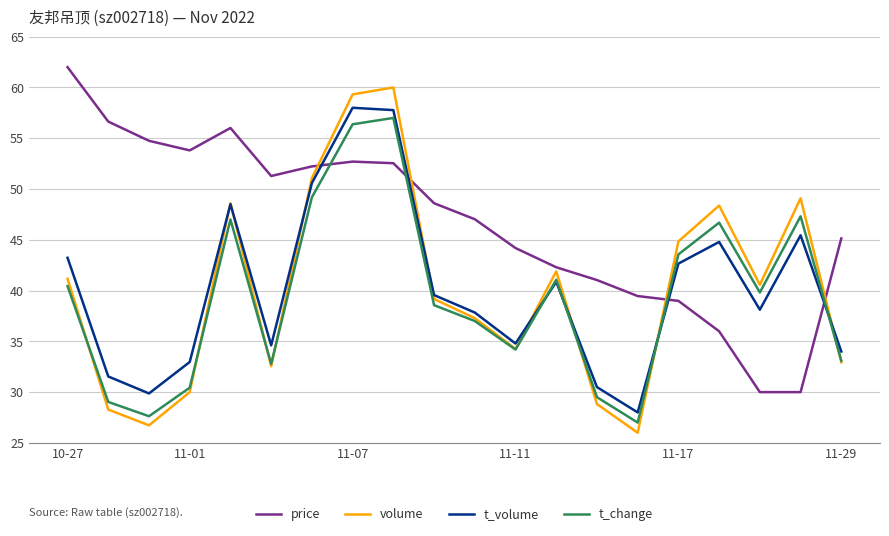

True or false: t_volume and price cross at least once.

True